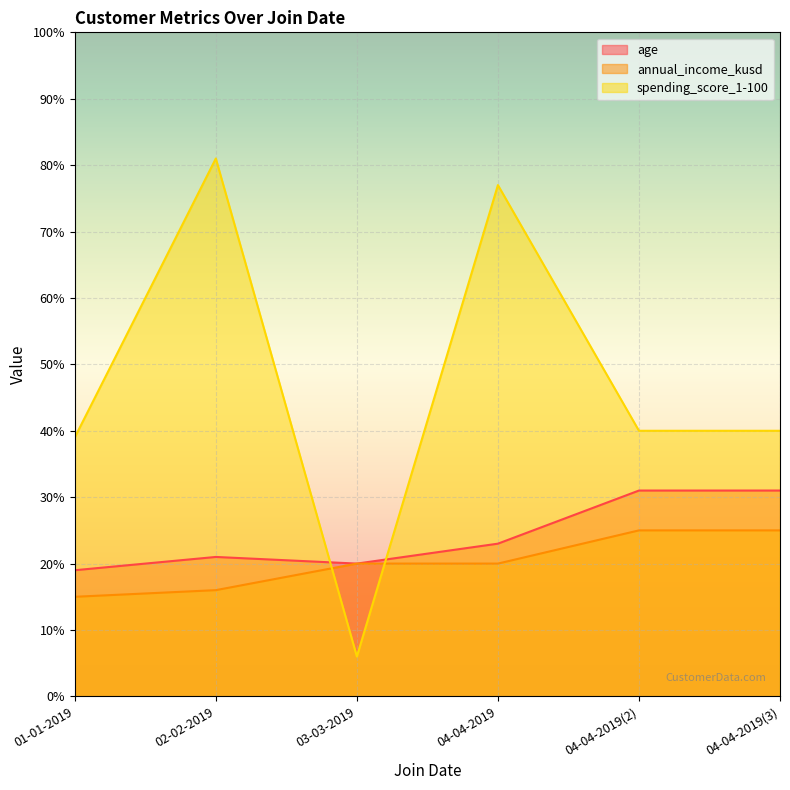

At 02-02-2019, list the series in order from smallest to largest.

annual_income_kusd, age, spending_score_1-100